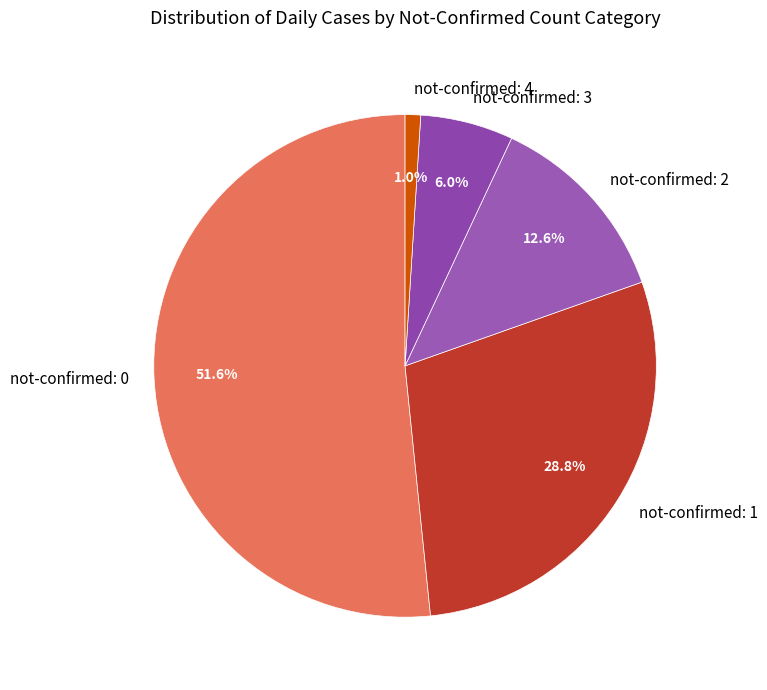

Which category has the smallest portion of the pie?

not-confirmed: 4